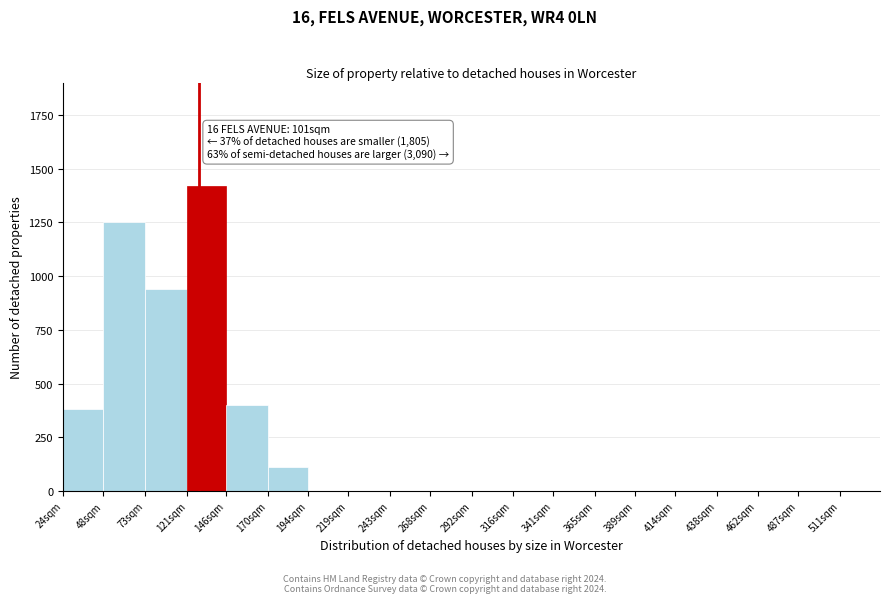

Reading left to right, what are all the values shown in this chart?

24sqm=380	48sqm=1250	73sqm=940	121sqm=1420	146sqm=400	170sqm=110	194sqm=0	219sqm=0	243sqm=0	268sqm=0	292sqm=0	316sqm=0	341sqm=0	365sqm=0	389sqm=0	414sqm=0	438sqm=0	462sqm=0	487sqm=0	511sqm=0